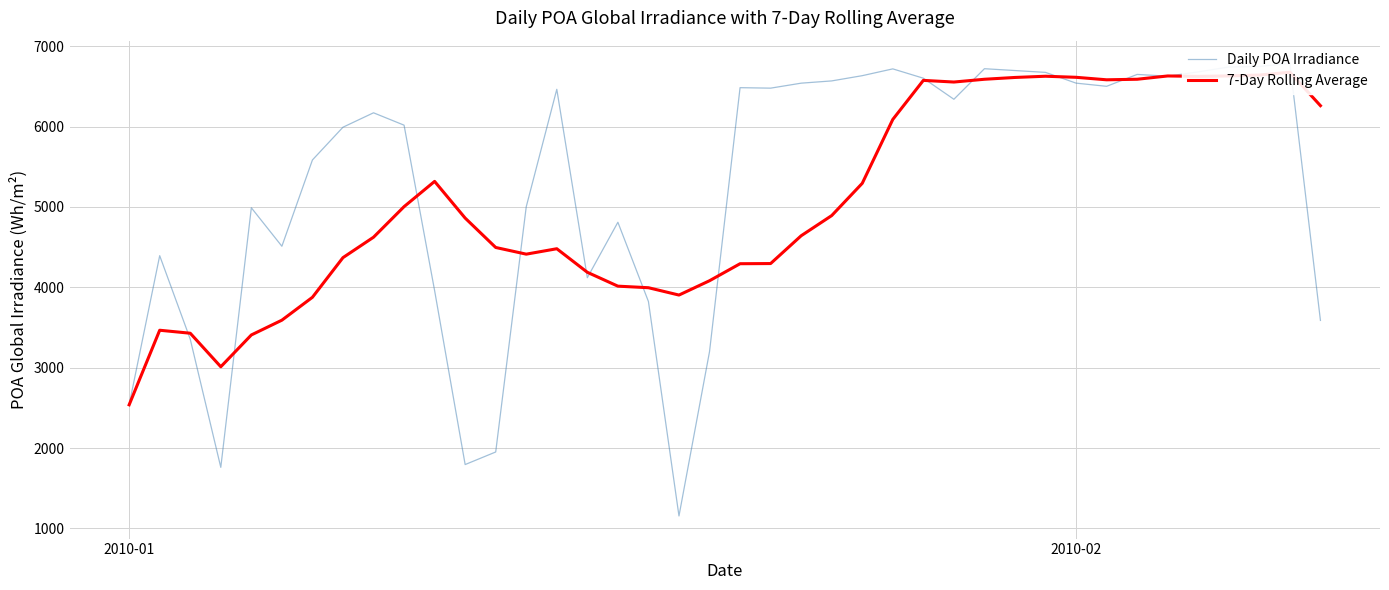

What is the maximum value shown in the chart?

6788.3